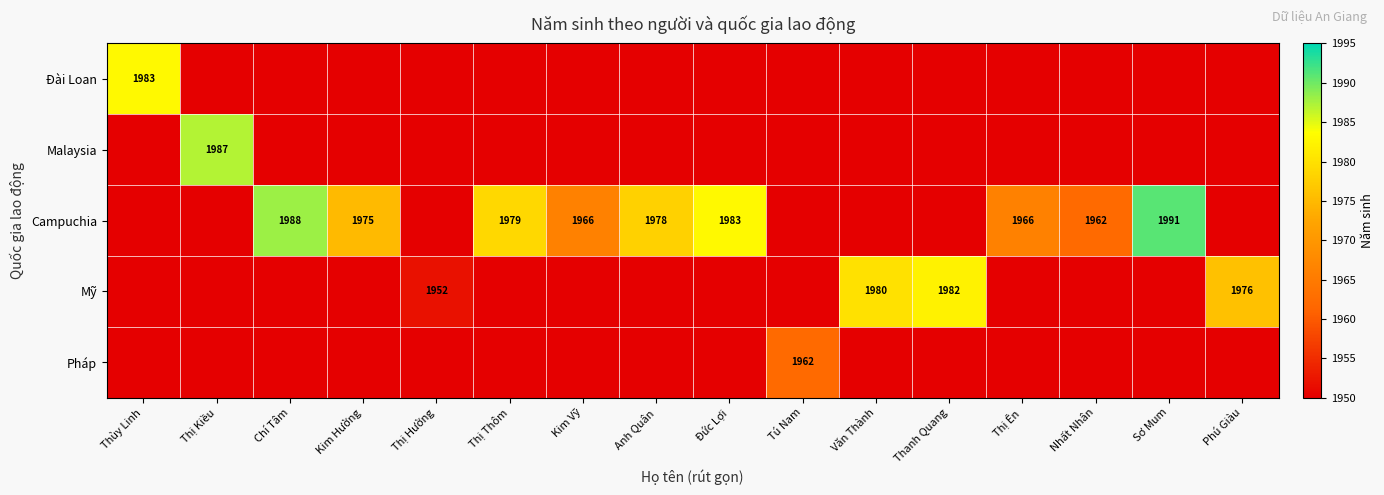

At which label is Đài Loan closest to 1983?

Thùy Linh